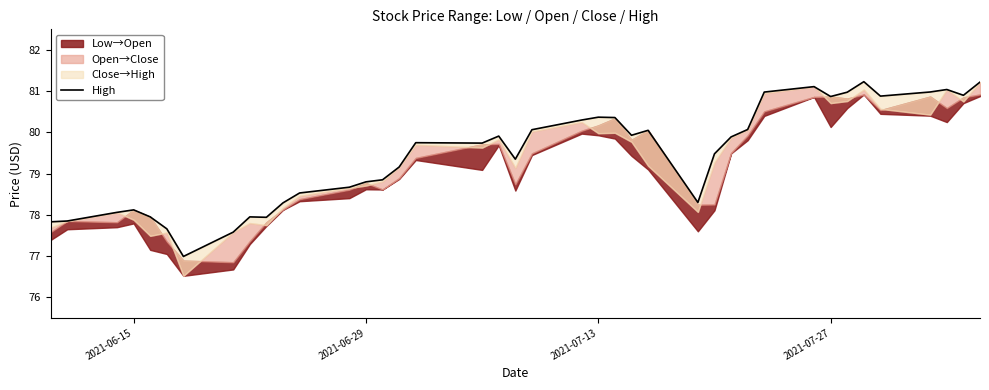

How many lines are shown in the chart?

1